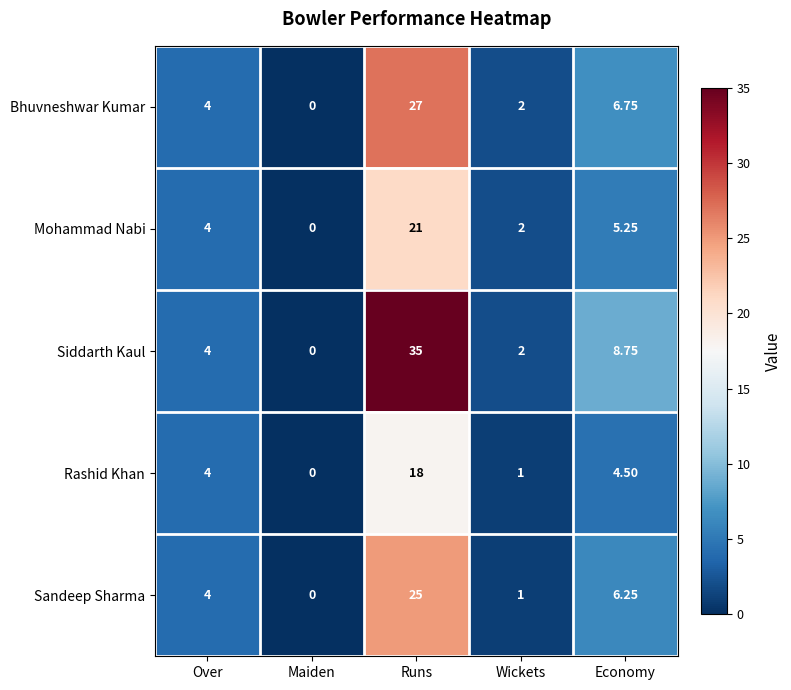

Rank the categories by Bhuvneshwar Kumar value from lowest to highest.

Maiden, Wickets, Over, Economy, Runs